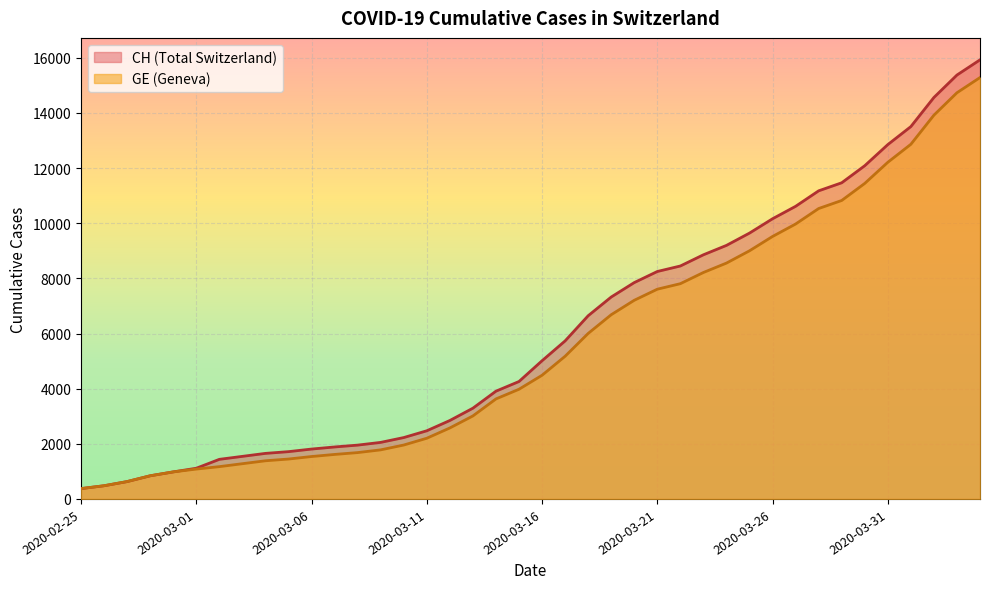

List the series in order of their peak value, lowest first.

GE, CH